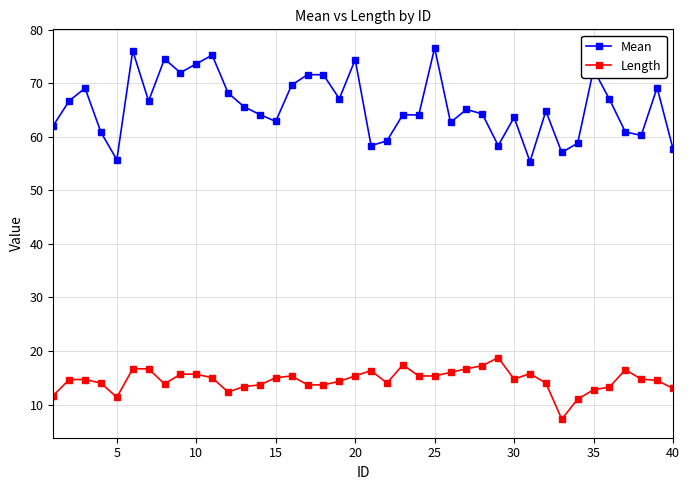

Does the chart display data point markers on the line(s)?

Yes